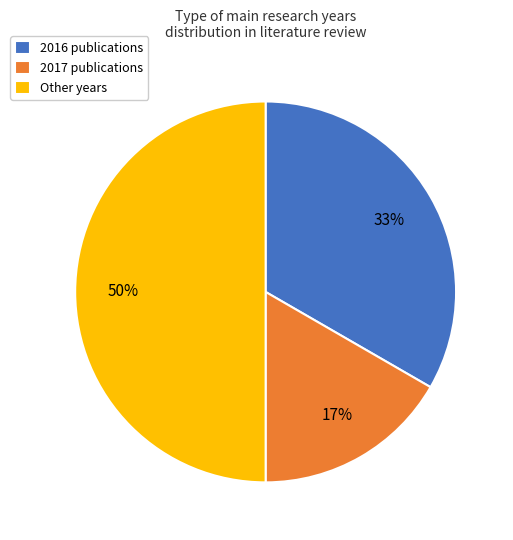

Rank the categories by value from lowest to highest.

2017 publications, 2016 publications, Other years